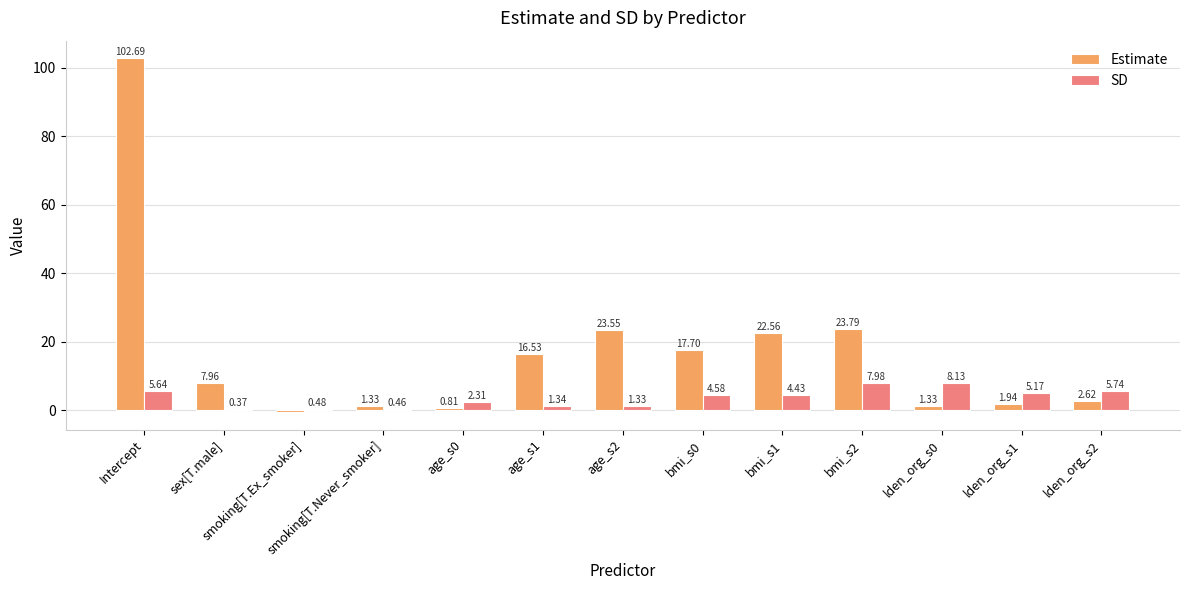

What is the total value across all series at bmi_s1?

27.0